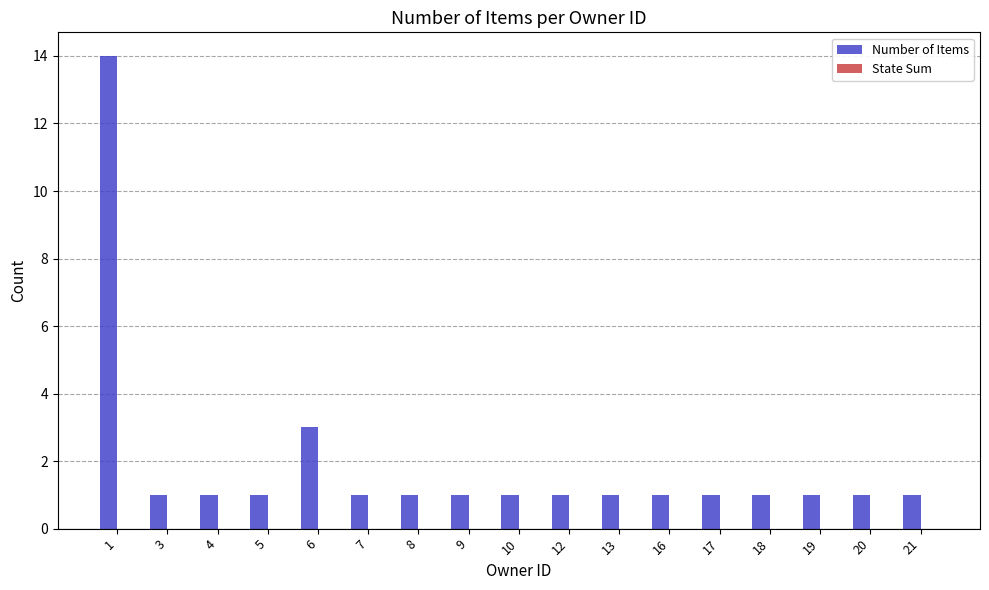

What is the change in value from 5 to 6?

+2